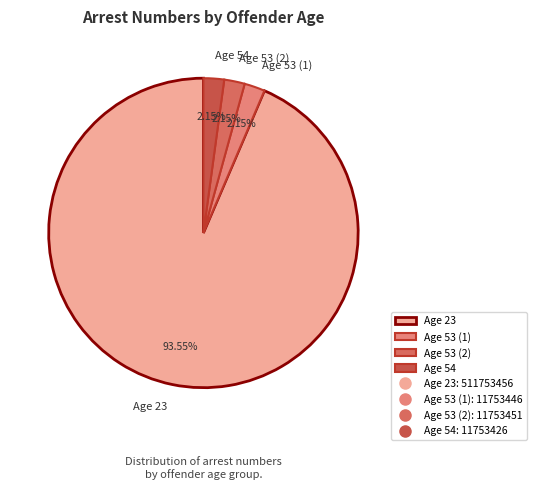

Combined, do Age 53 (1) and Age 23 account for over 50%?

Yes